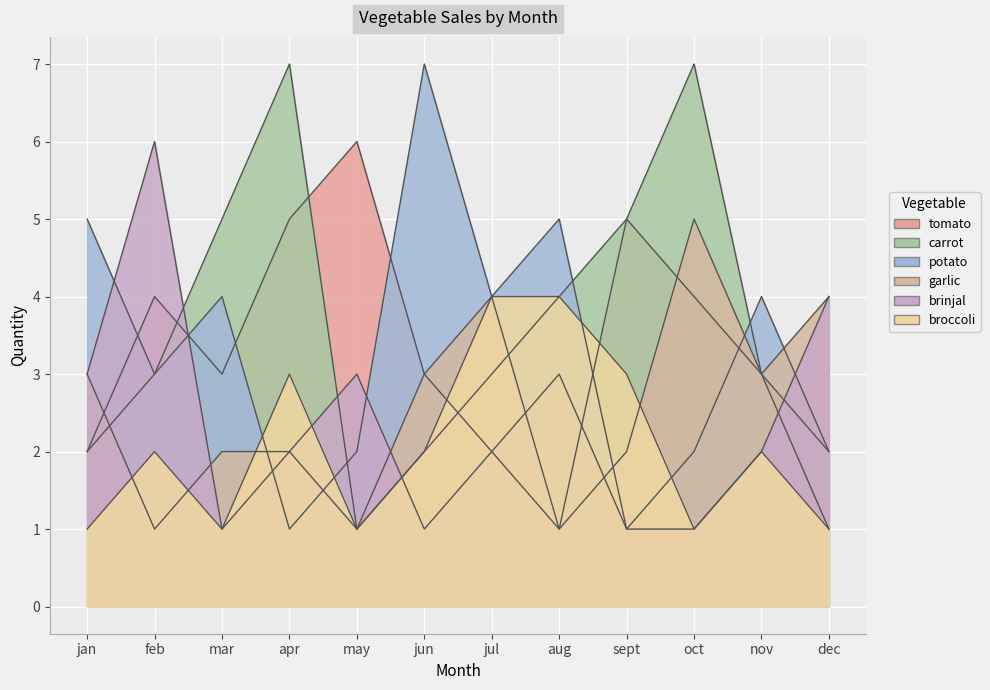

Where is broccoli nearest to the value 2?

feb